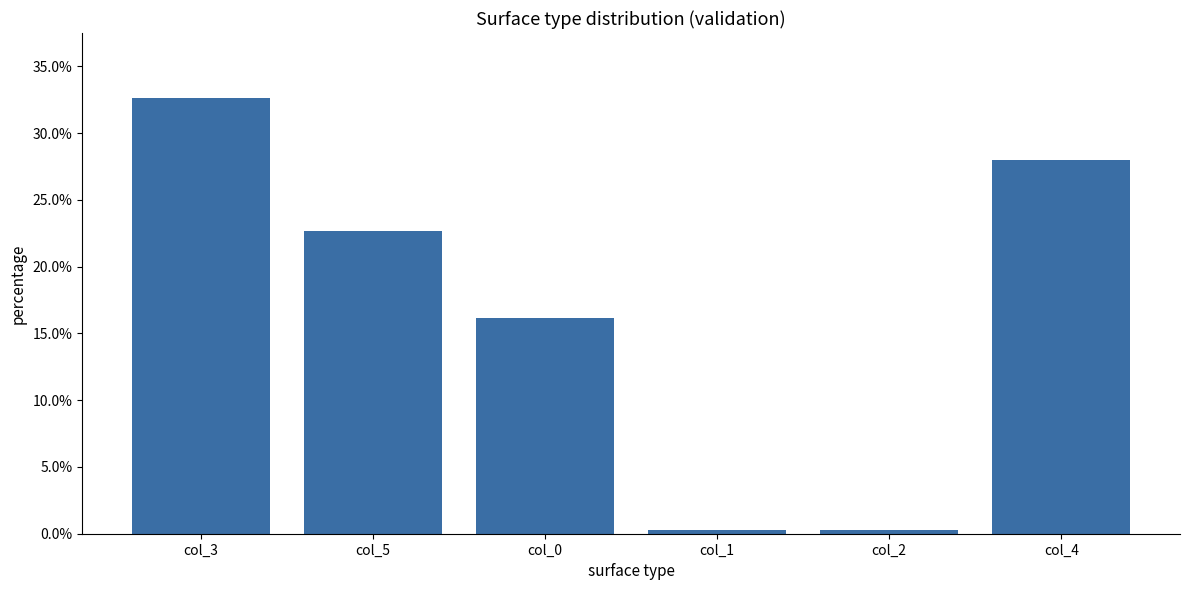

What is the value of the 2nd bar from the left?

0.2